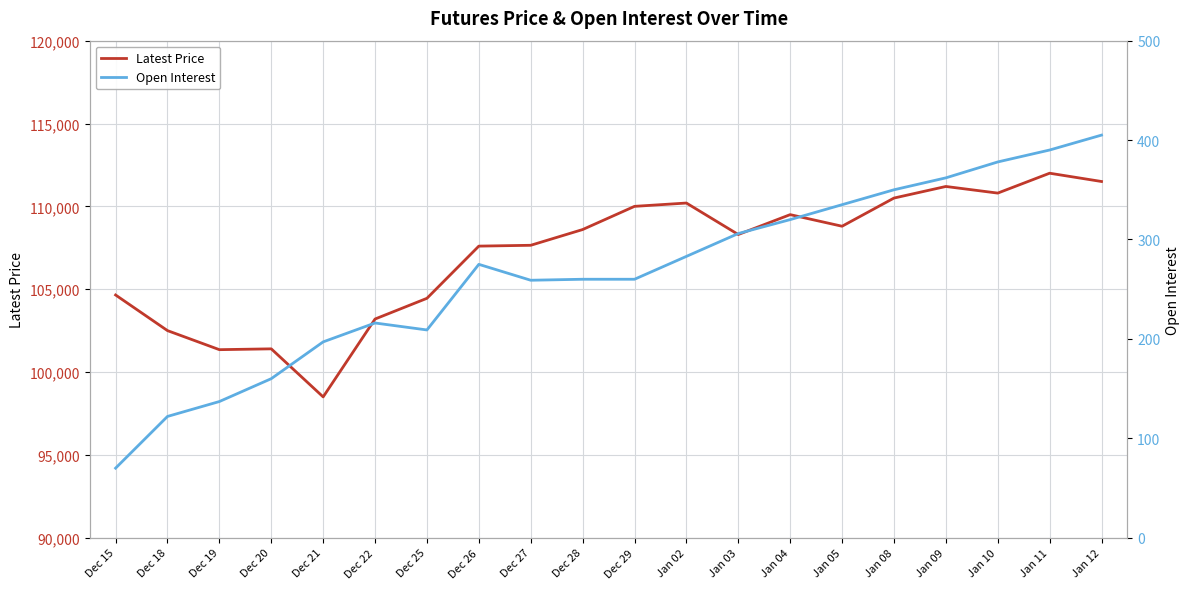

Rank the series at Jan 02 from lowest to highest value.

Open Interest, Latest Price